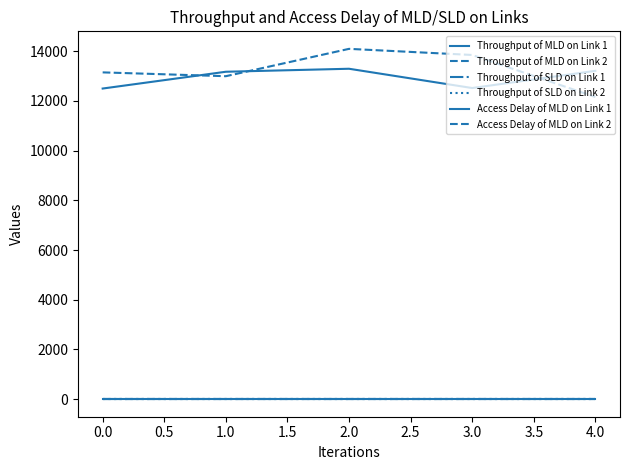

At which category does Access Delay of MLD on Link 1 reach its first local valley?

3.0